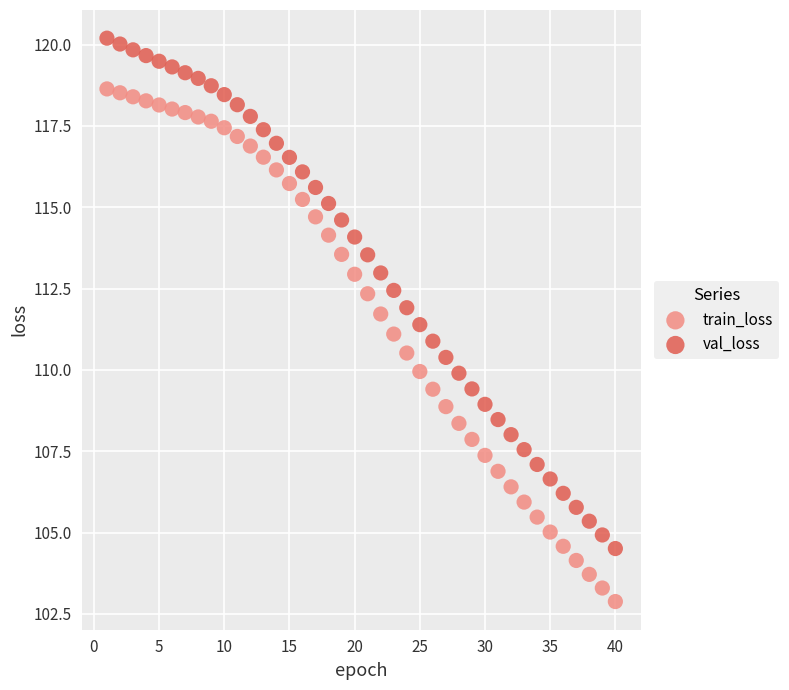

Across all data points, what is the range of Y values (max minus min)?

17.3